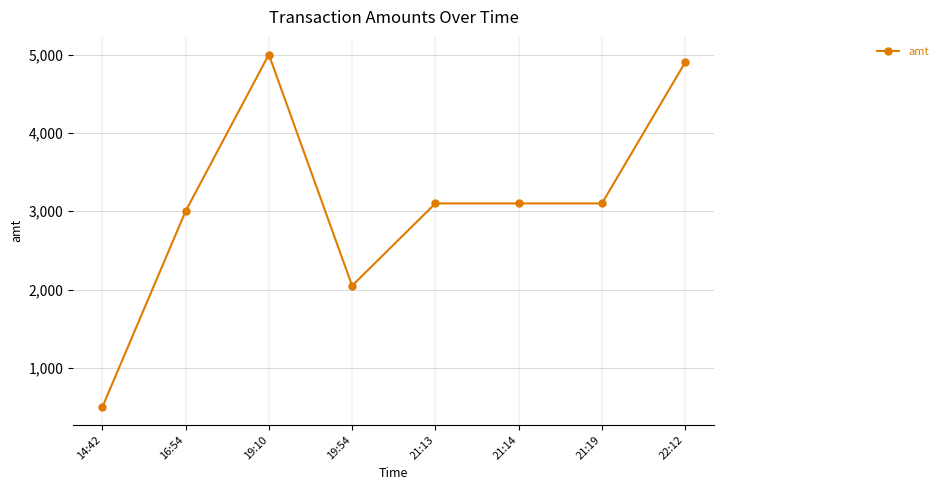

How many data points does each series have?

8